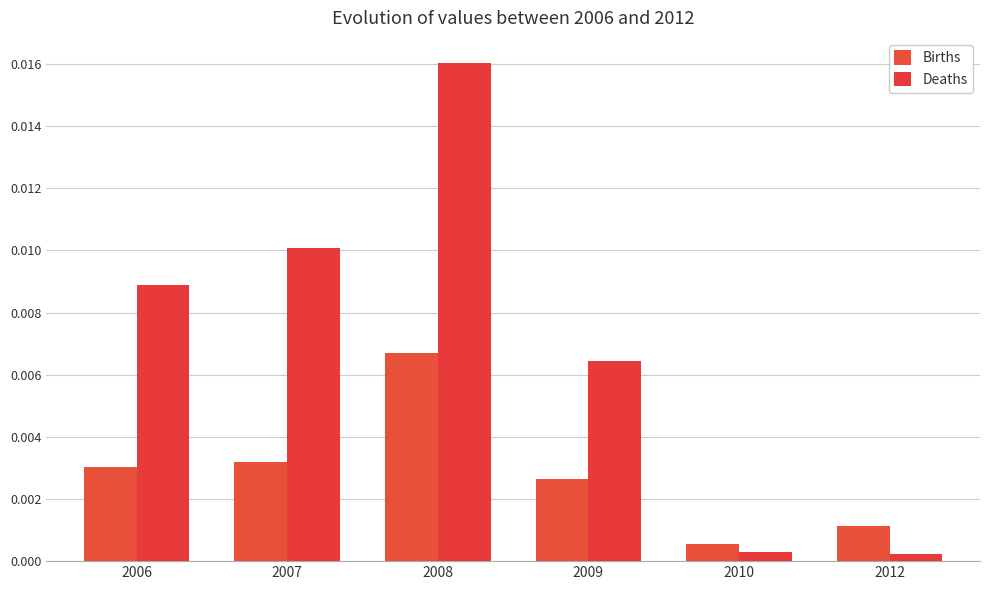

Are the bars horizontal?

No